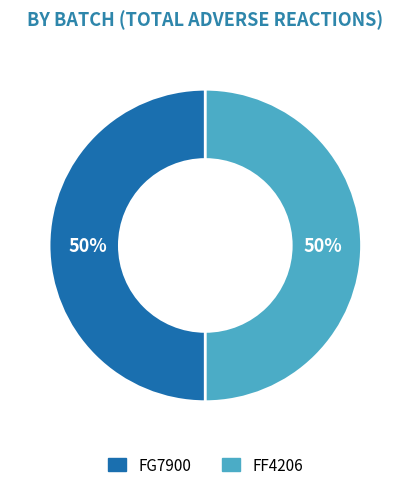

True or false: FG7900 accounts for 50% of the total.

True